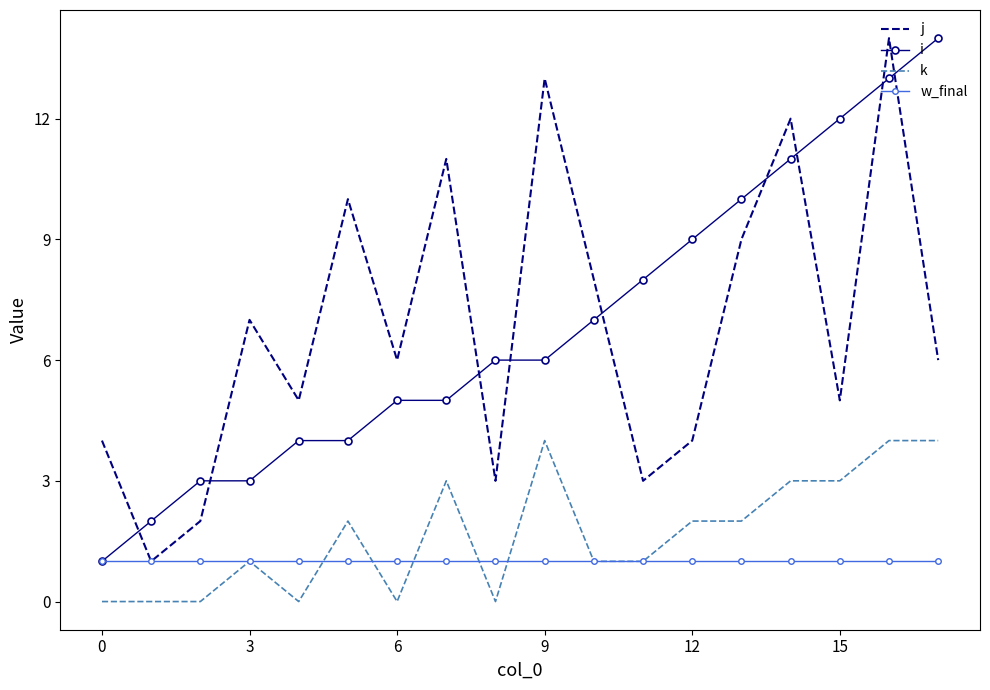

True or false: i and k cross at least once.

False